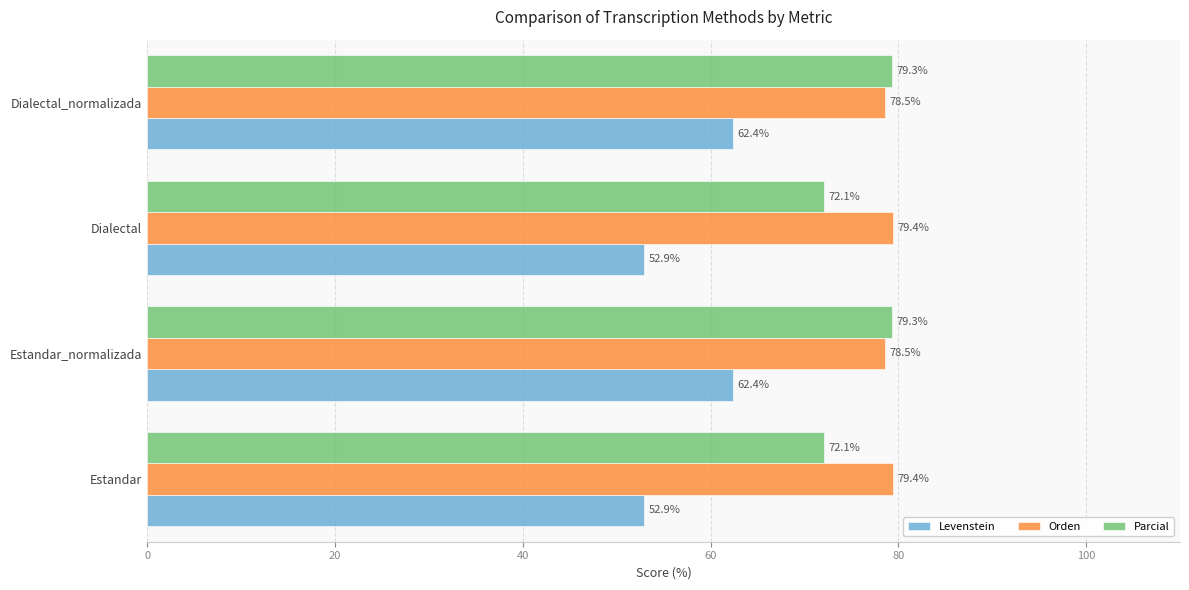

Count the number of data series in this chart.

3